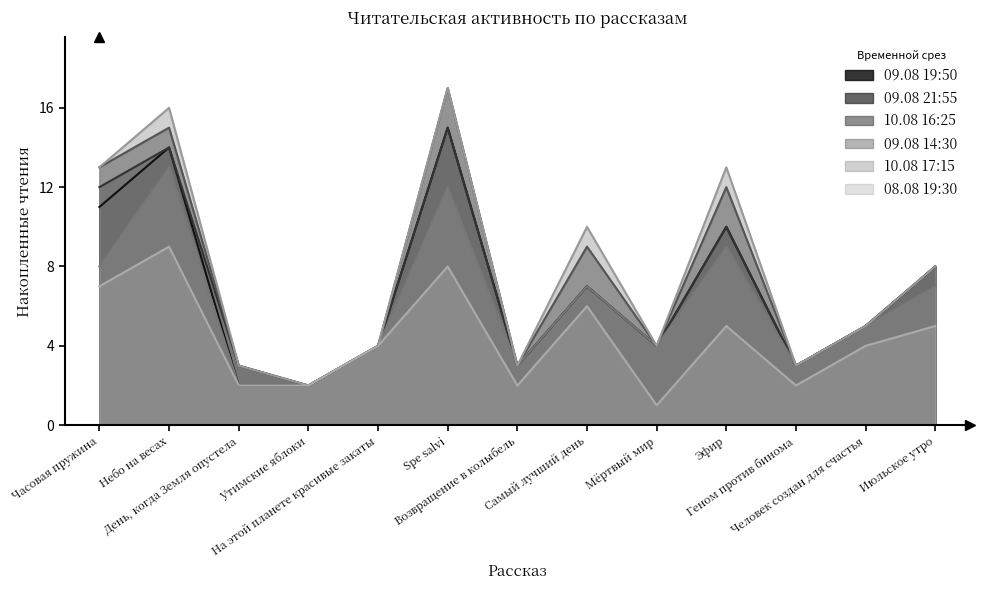

Is it true that 10.08 17:15 equals 8 at Июльское утро?

True